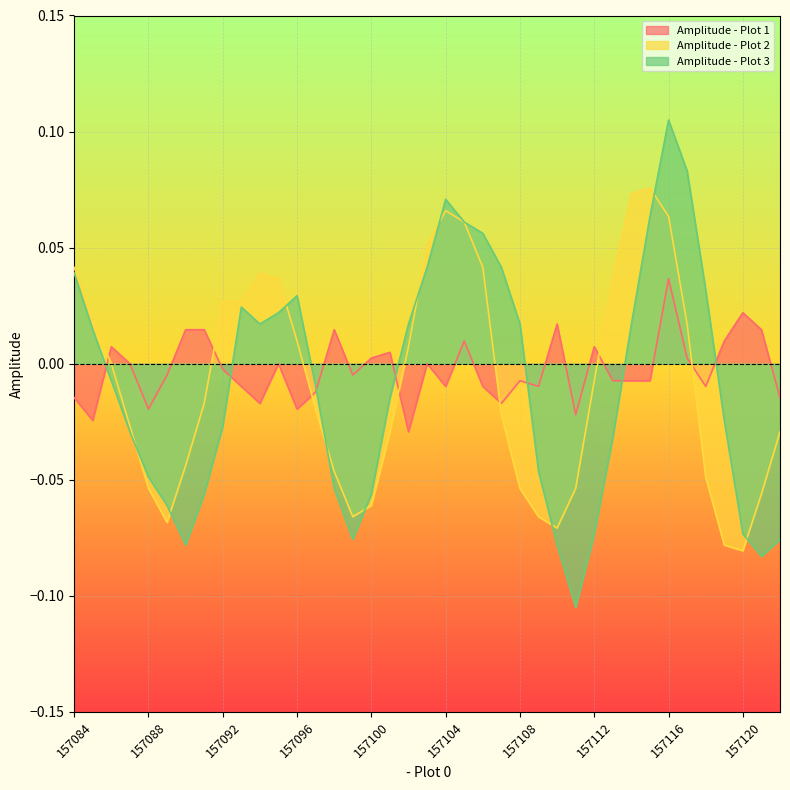

The Amplitude - Plot 3 series shows -0.0 at 157109. True or false?

True